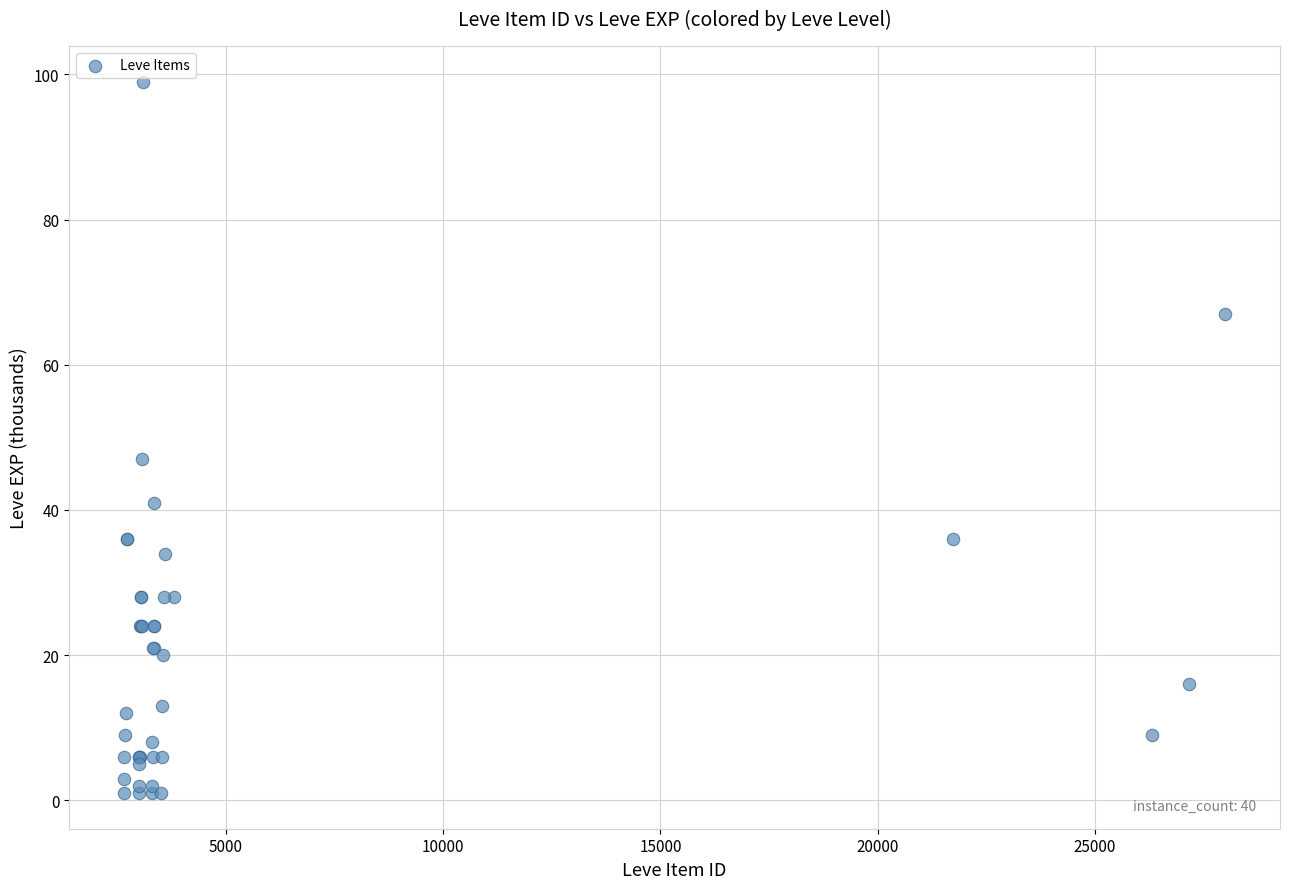

What Y value in the scatter plot is closest to 50?

47